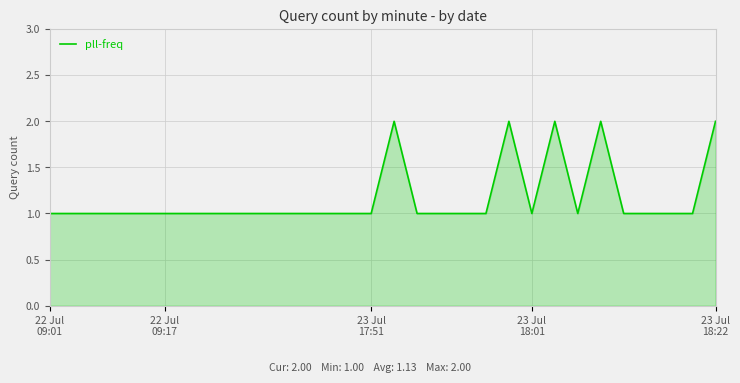

Does the chart have visible grid lines?

Yes